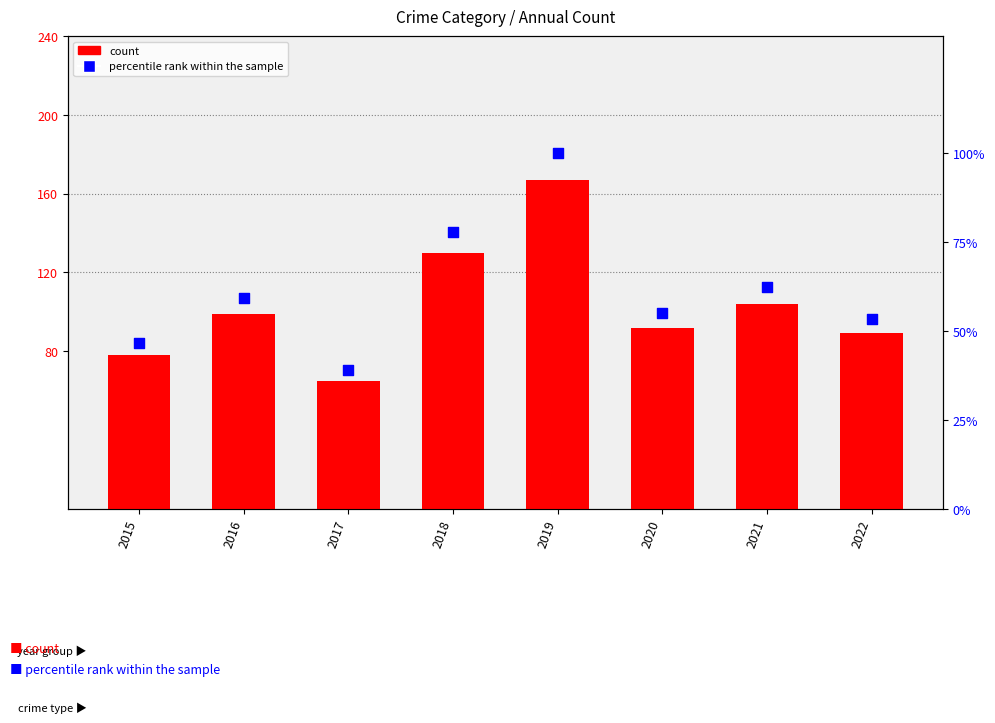

Which series has the largest total across all categories?

count